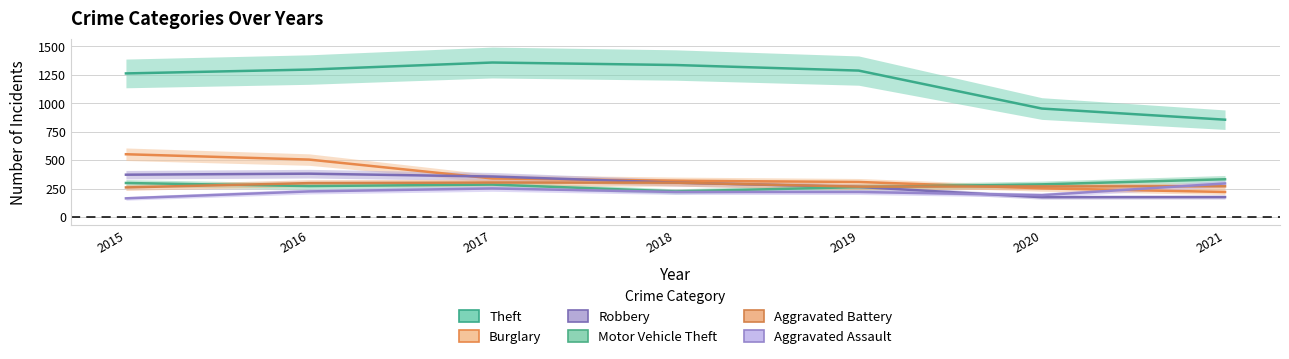

Reading left to right, extract all data points from this chart.

Theft: 2015=1263	2016=1297	2017=1359	2018=1337	2019=1288	2020=954	2021=856
Burglary: 2015=552	2016=505	2017=339	2018=319	2019=308	2020=252	2021=220
Robbery: 2015=372	2016=381	2017=356	2018=302	2019=264	2020=174	2021=175
Motor Vehicle Theft: 2015=299	2016=272	2017=285	2018=225	2019=263	2020=287	2021=332
Aggravated Battery: 2015=260	2016=298	2017=303	2018=302	2019=267	2020=269	2021=270
Aggravated Assault: 2015=164	2016=225	2017=251	2018=220	2019=220	2020=192	2021=295